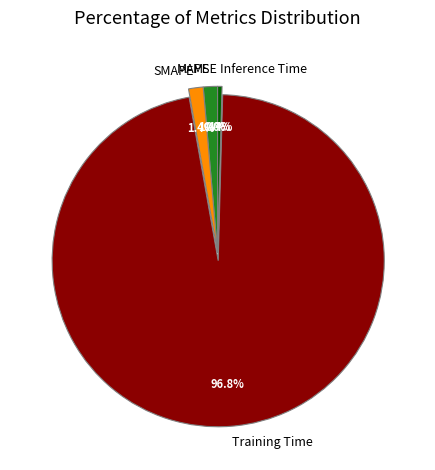

To the nearest percent, what is the difference between the largest and smallest slice percentages?

97%